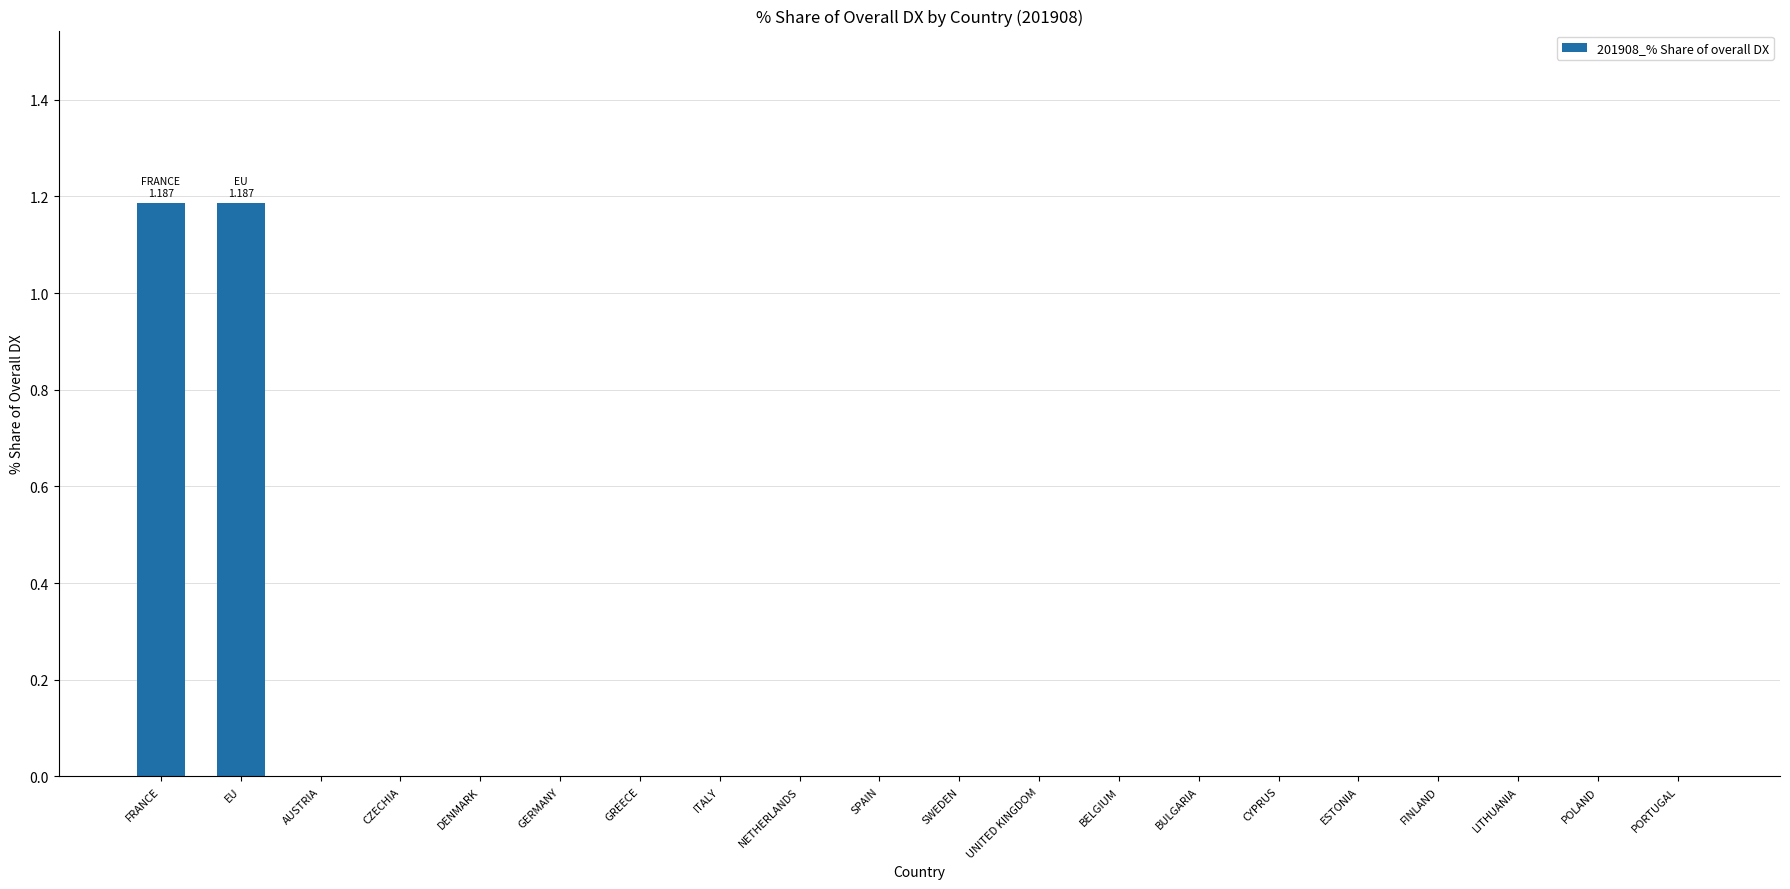

Is it true that the value at DENMARK is 0.0?

True